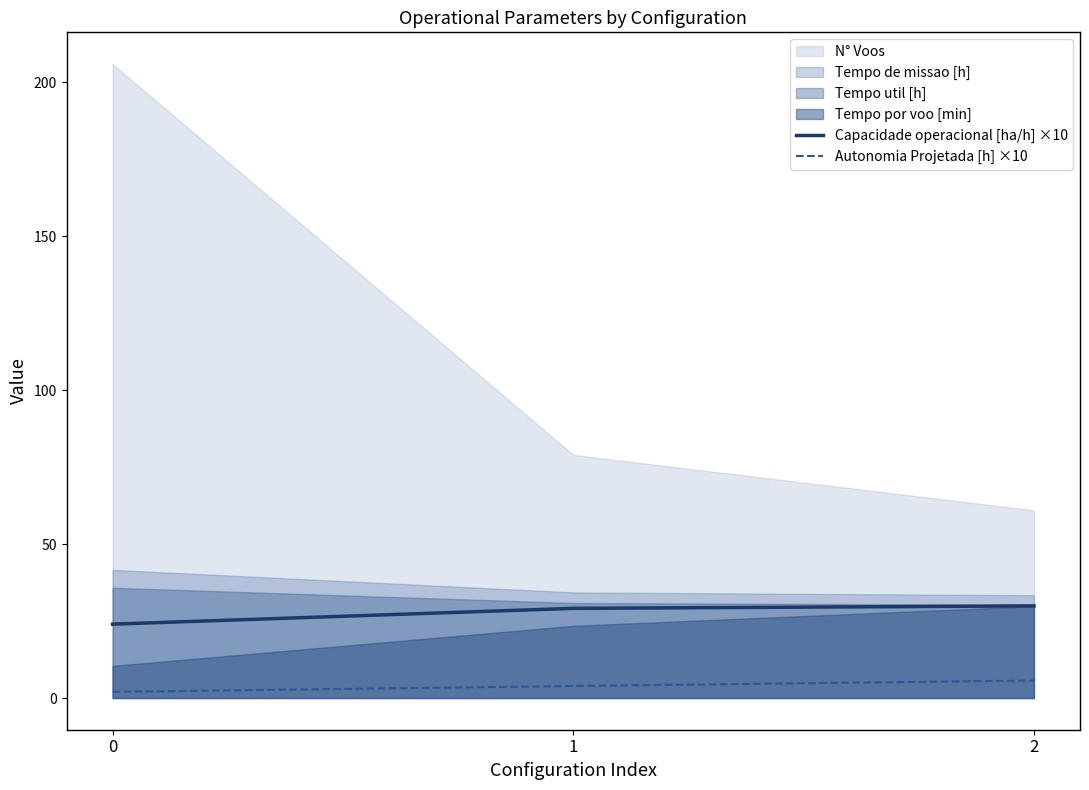

The value of Capacidade operacional [ha/h] ×10 at 2 is 29.9. True or false?

True